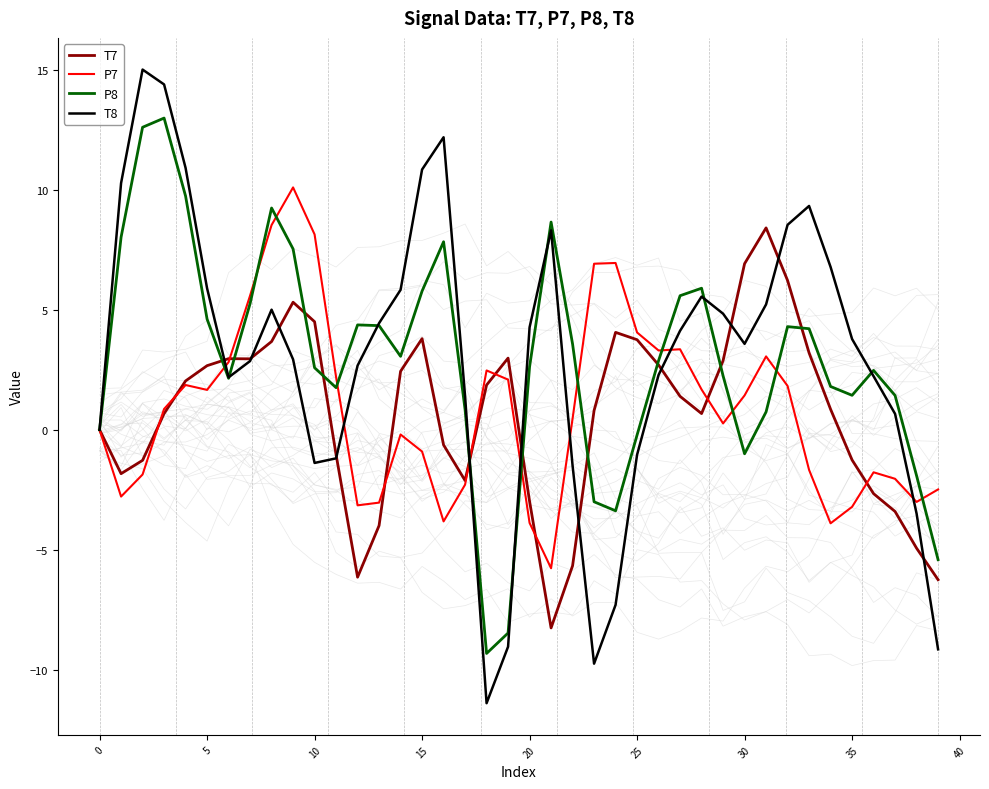

How many values in the P8 series exceed 2?

25